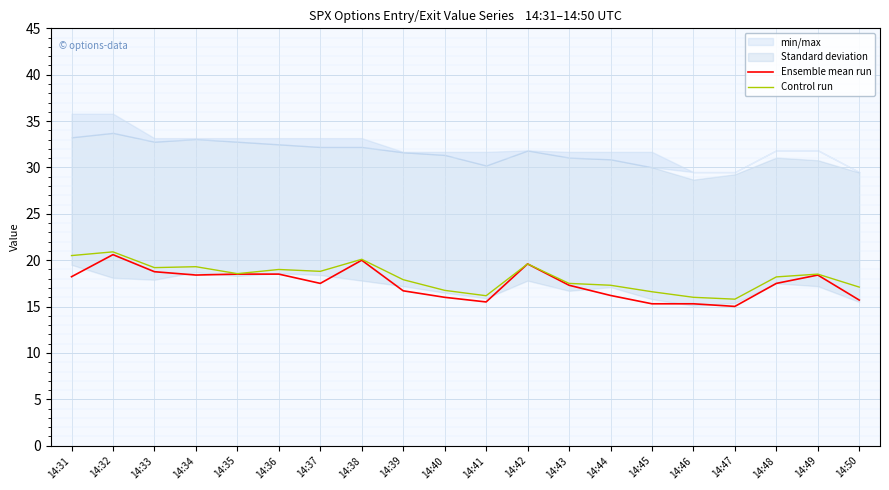

Rank the series at 14:45 from lowest to highest value.

Ensemble mean run, Control run